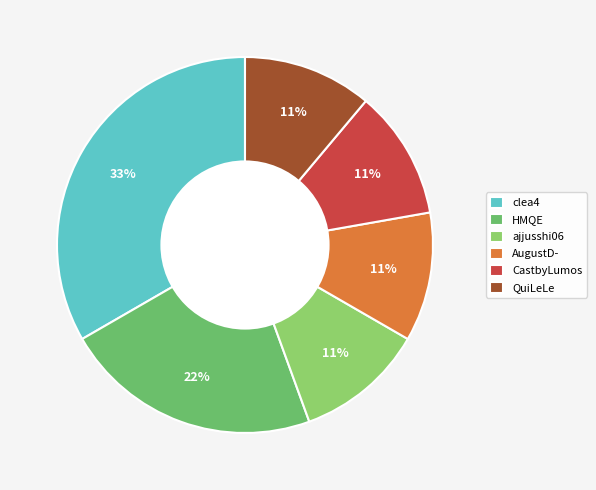

To the nearest percent, what percentage of the pie is ajjusshi06?

11%